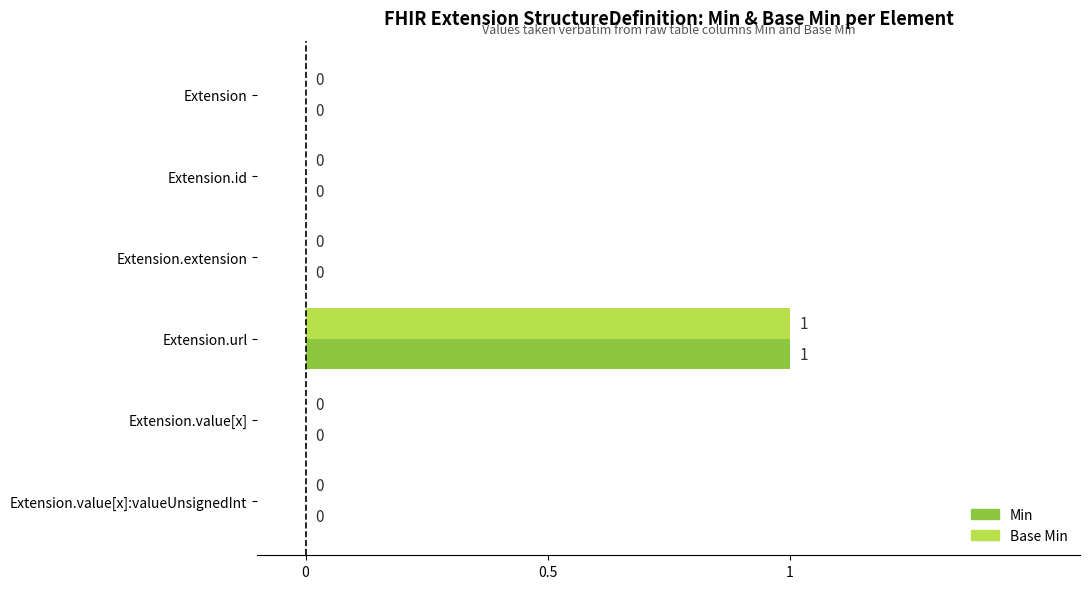

What are all the series names shown in the legend?

Min, Base Min